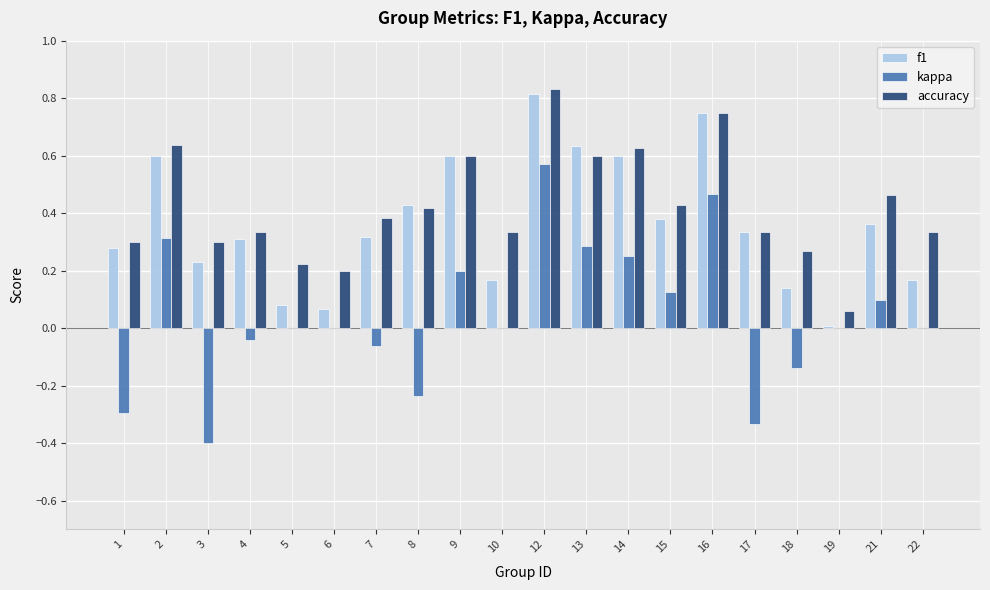

At which category is the sum across all series the highest?

12